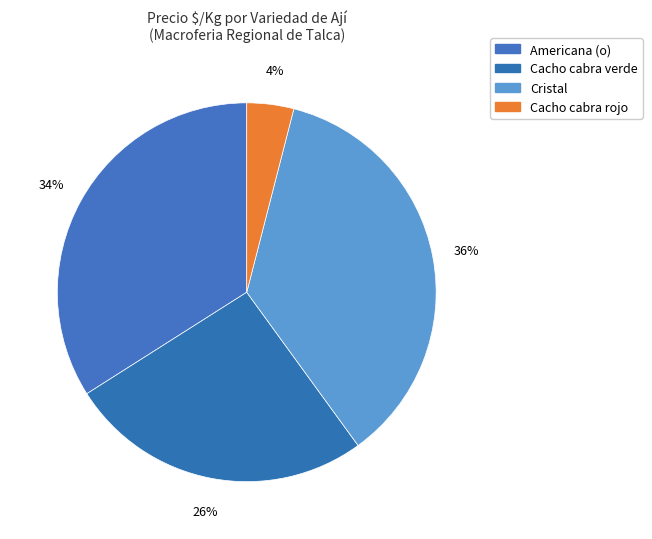

Which slice is the largest?

Cristal